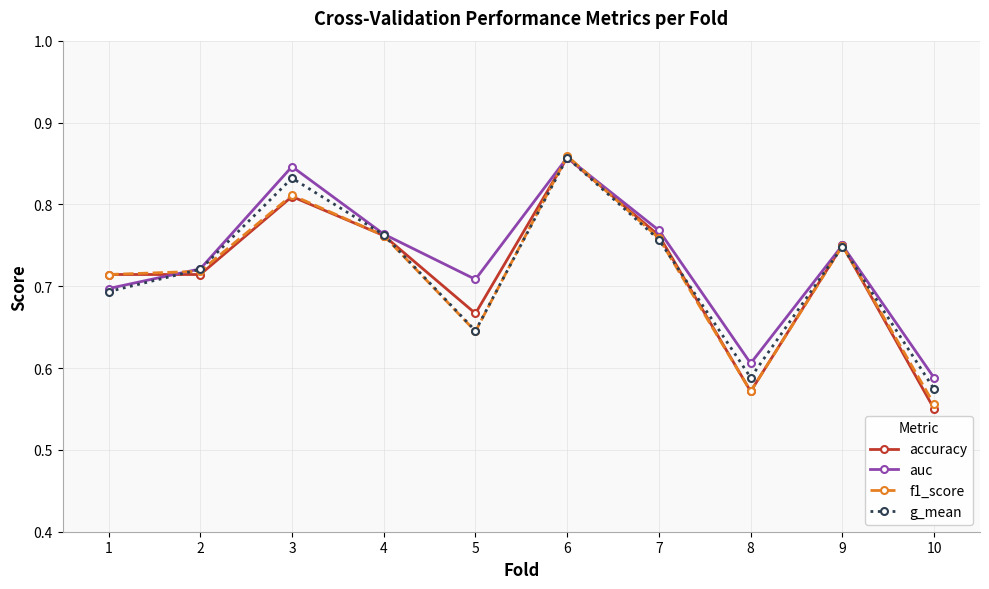

Is the value of accuracy at 3 greater than the value of g_mean at 6?

No